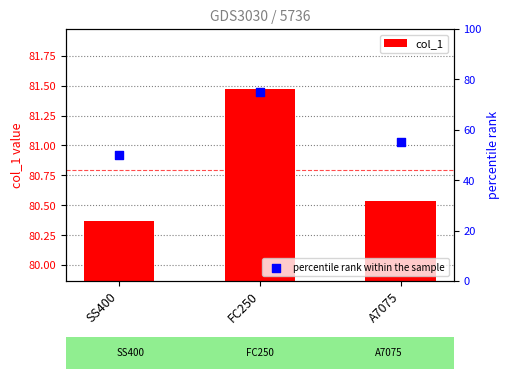

Which series reaches the minimum Y coordinate?

percentile rank within the sample